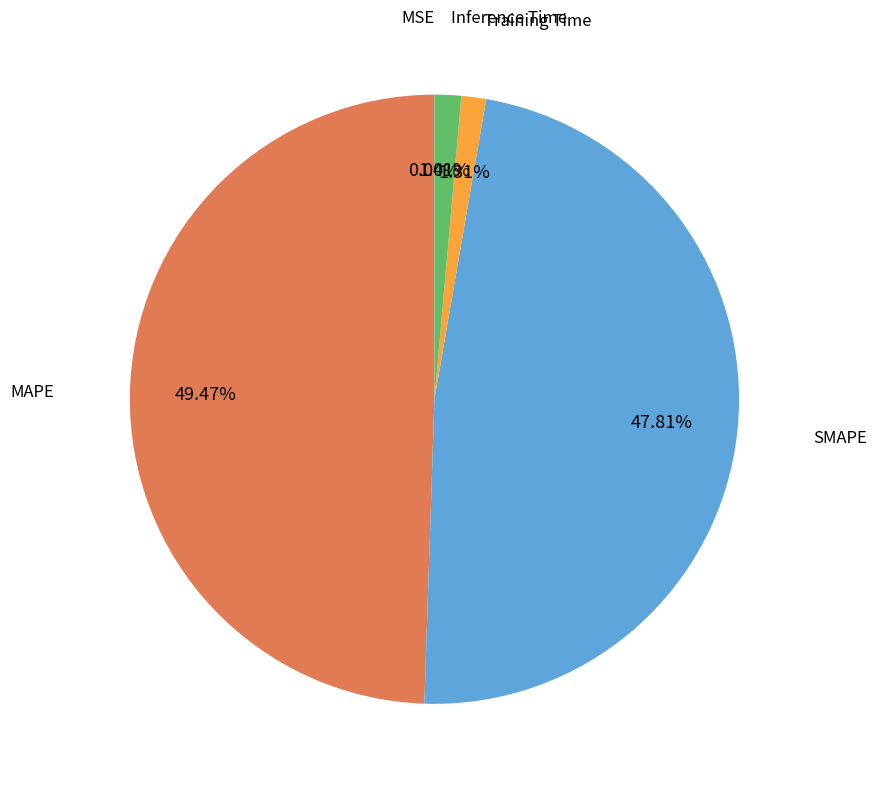

What is the largest slice in the pie chart?

MAPE